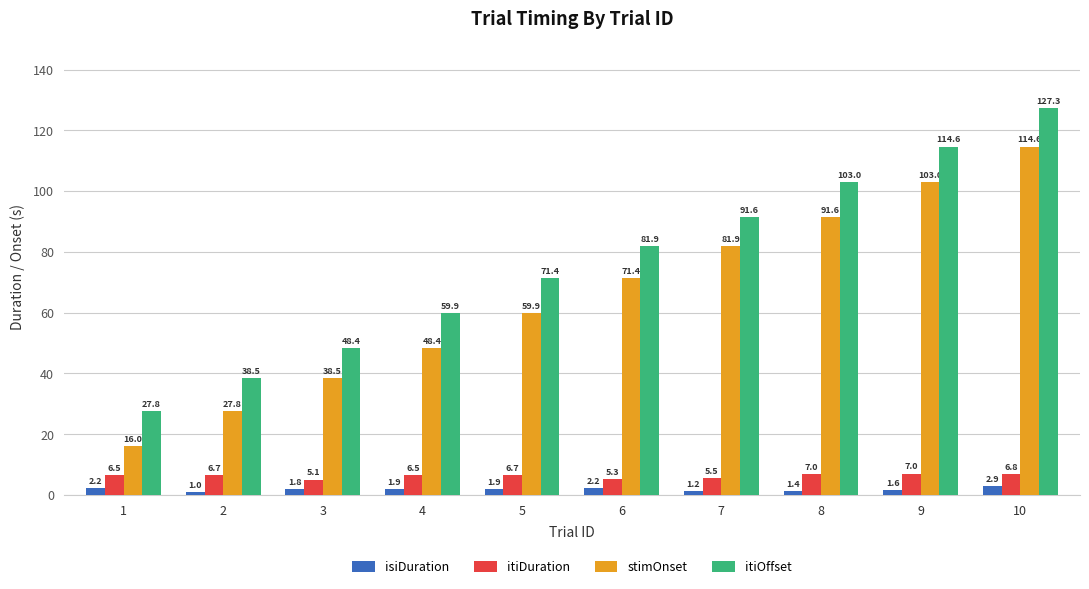

Is it true that itiOffset equals 180.0 at 9?

False